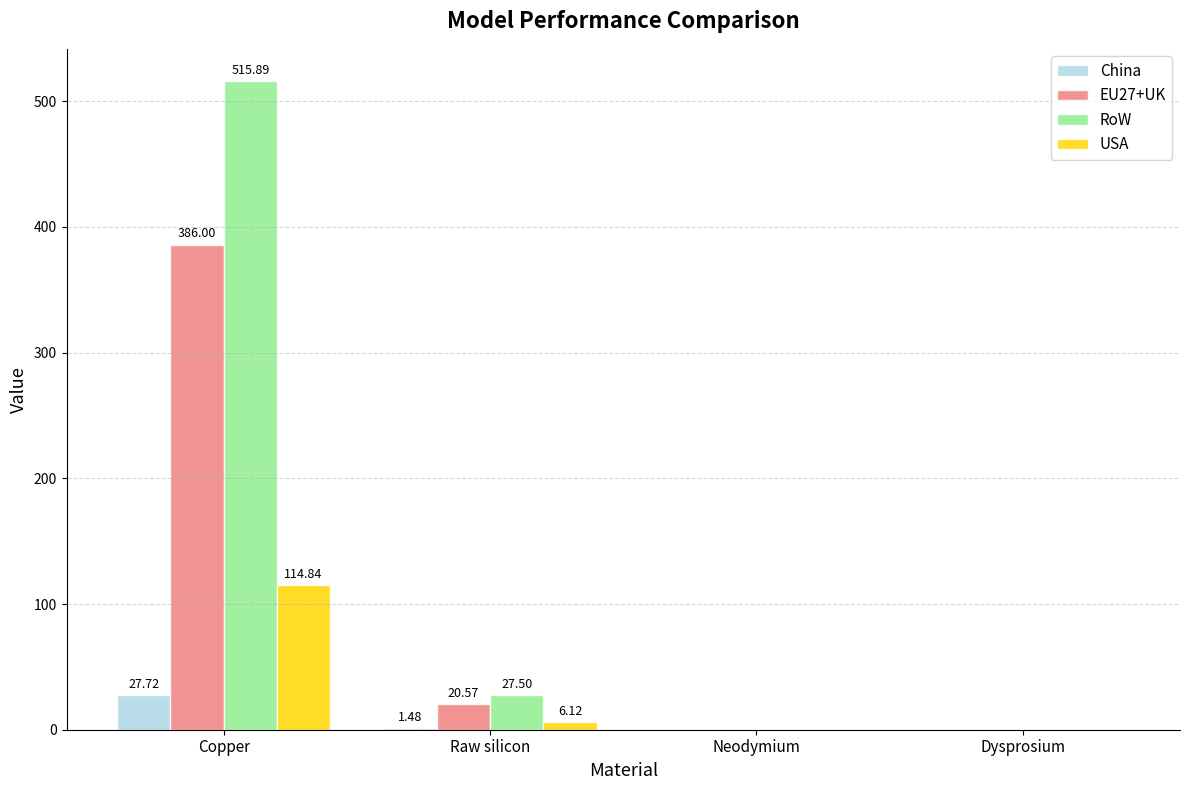

Which series changed the most between Copper and Raw silicon?

RoW